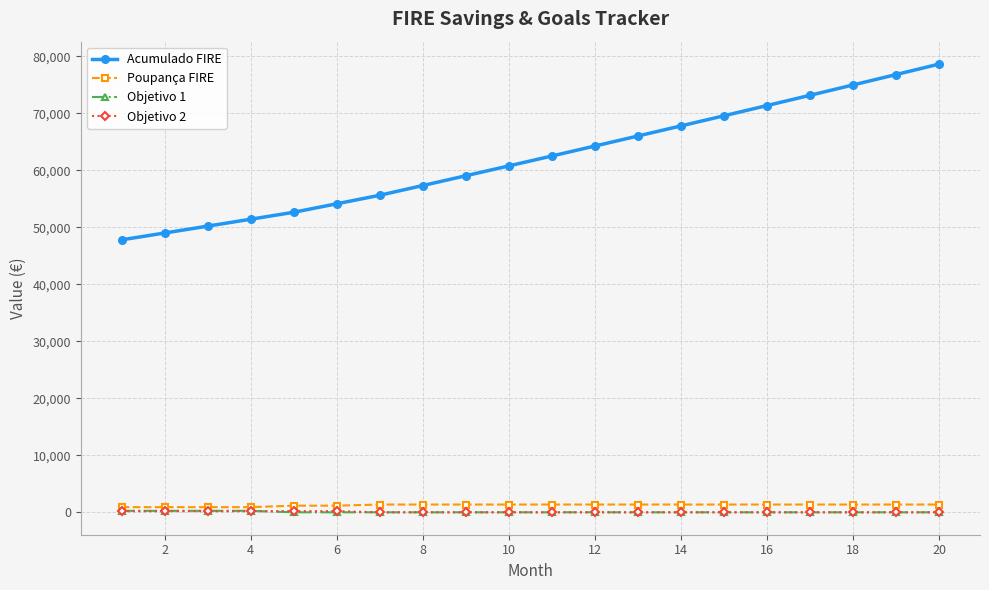

Does the chart display data point markers on the line(s)?

Yes